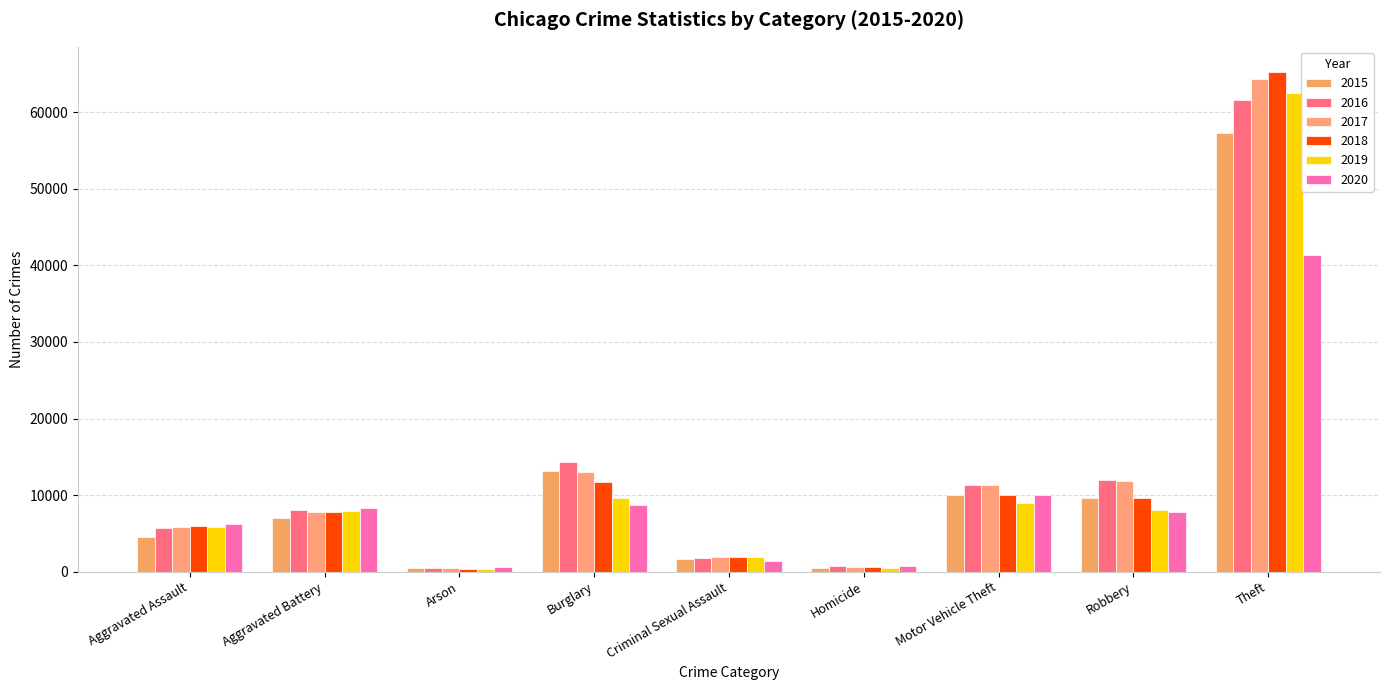

What are all the series names shown in the legend?

2015, 2016, 2017, 2018, 2019, 2020